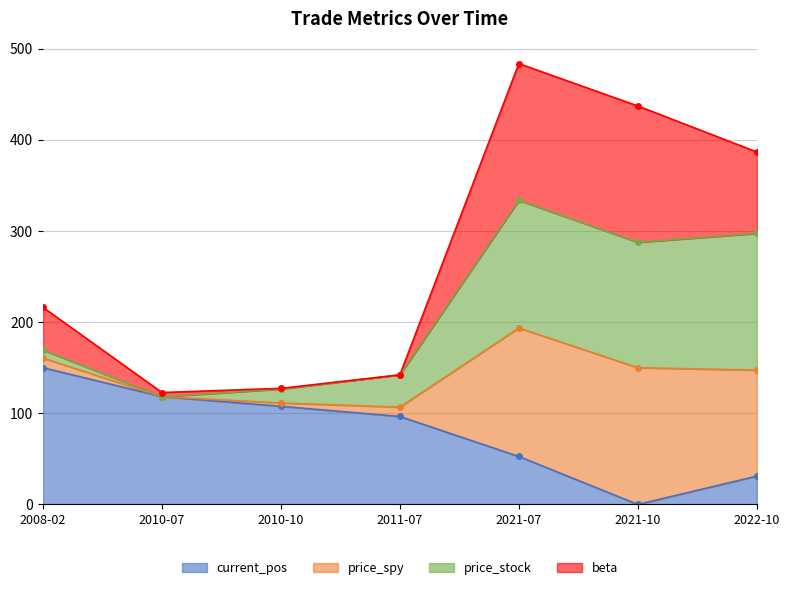

At which label does beta reach its peak?

2021-07